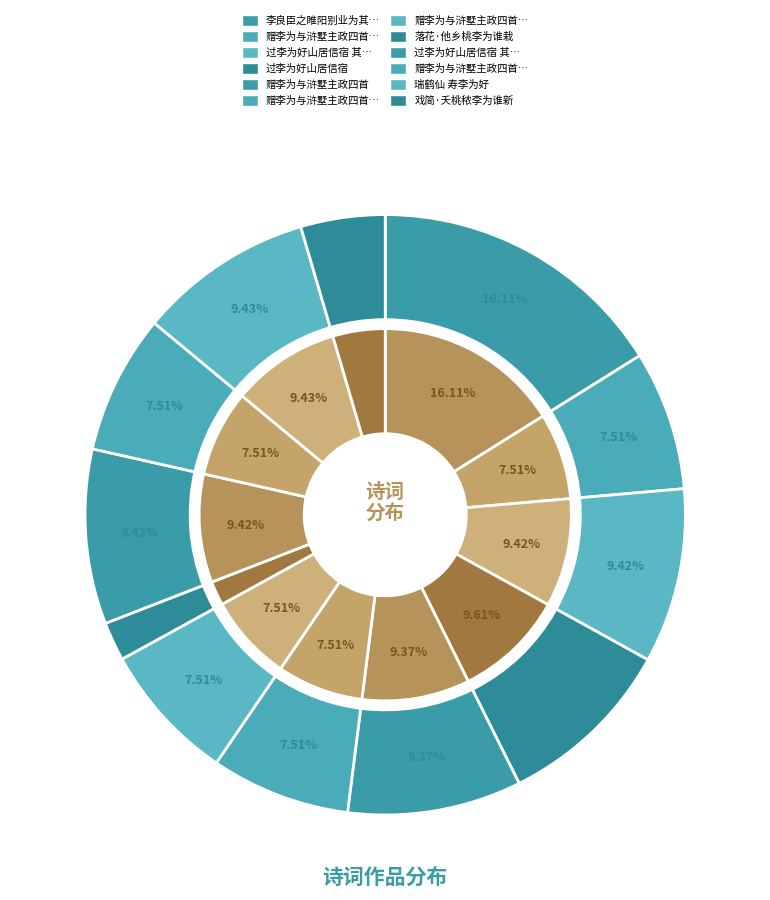

To the nearest percent, what percentage of the pie is 赠李为与浒墅主政四首 其一?

8%